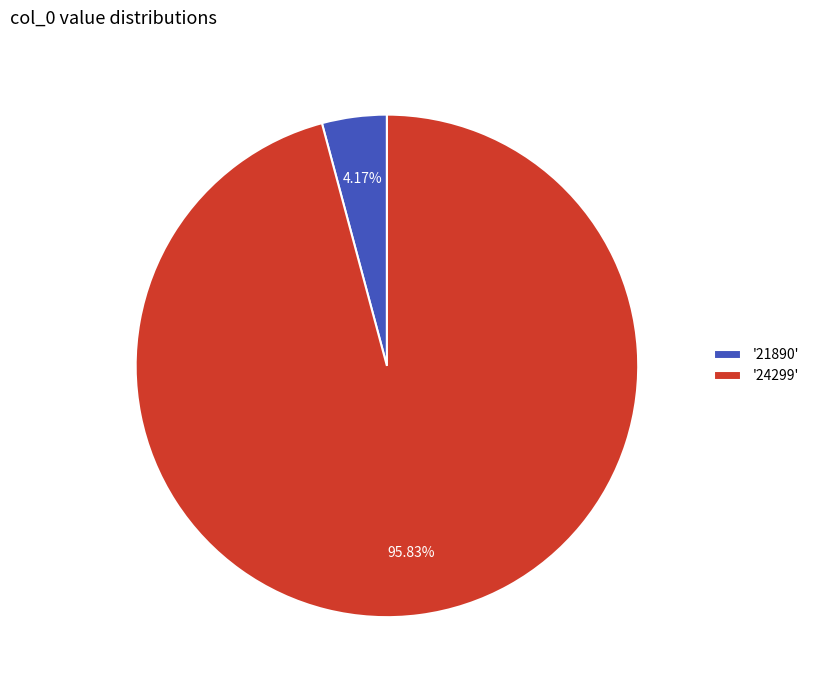

Approximately how many times larger is the value at '24299' compared to '21890'?

23.0